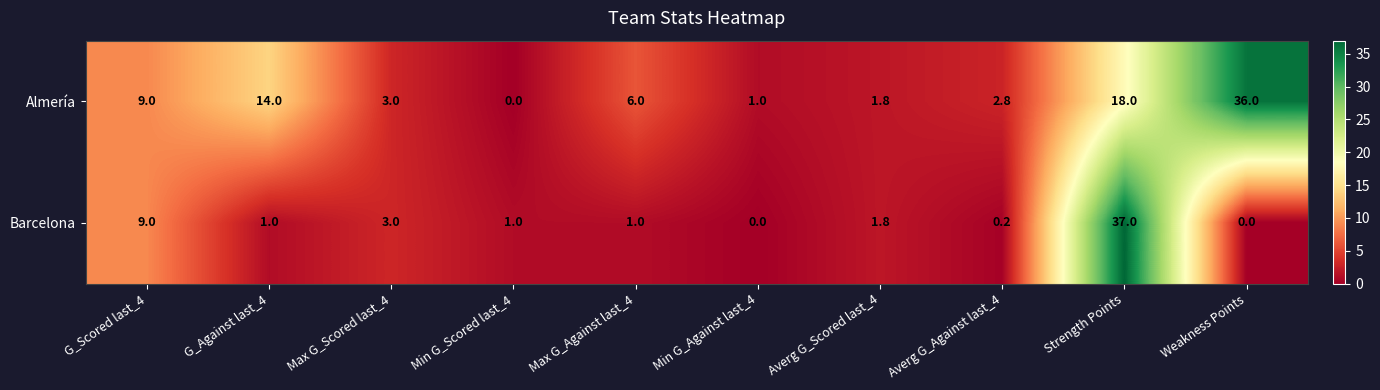

Reading left to right, extract all data points from this chart.

Almería: G_Scored last_4=9.0	G_Against last_4=14.0	Max G_Scored last_4=3.0	Min G_Scored last_4=0.0	Max G_Against last_4=6.0	Min G_Against last_4=1.0	Averg G_Scored last_4=1.8	Averg G_Against last_4=2.8	Strength Points=18.0	Weakness Points=36.0
Barcelona: G_Scored last_4=9.0	G_Against last_4=1.0	Max G_Scored last_4=3.0	Min G_Scored last_4=1.0	Max G_Against last_4=1.0	Min G_Against last_4=0.0	Averg G_Scored last_4=1.8	Averg G_Against last_4=0.2	Strength Points=37.0	Weakness Points=0.0